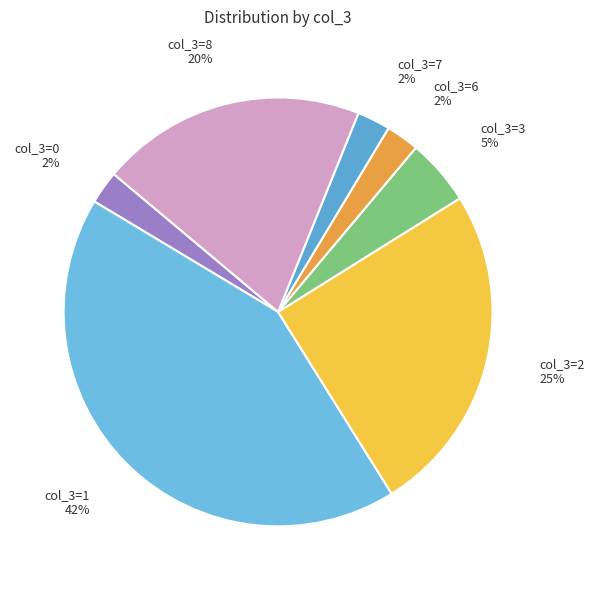

How many segments does this pie chart have?

7